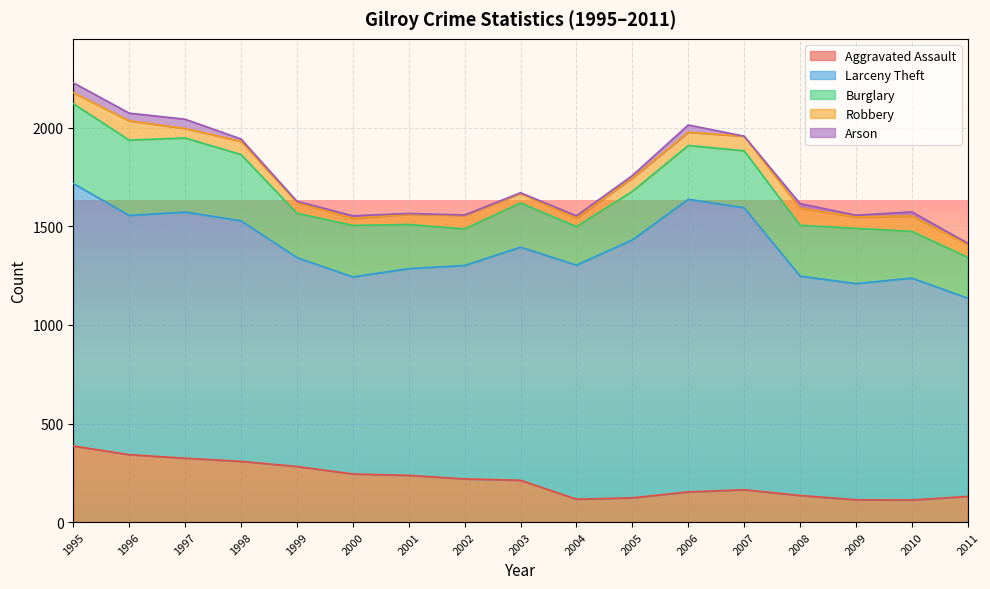

Which series changed the most between 1998 and 2006?

Larceny Theft